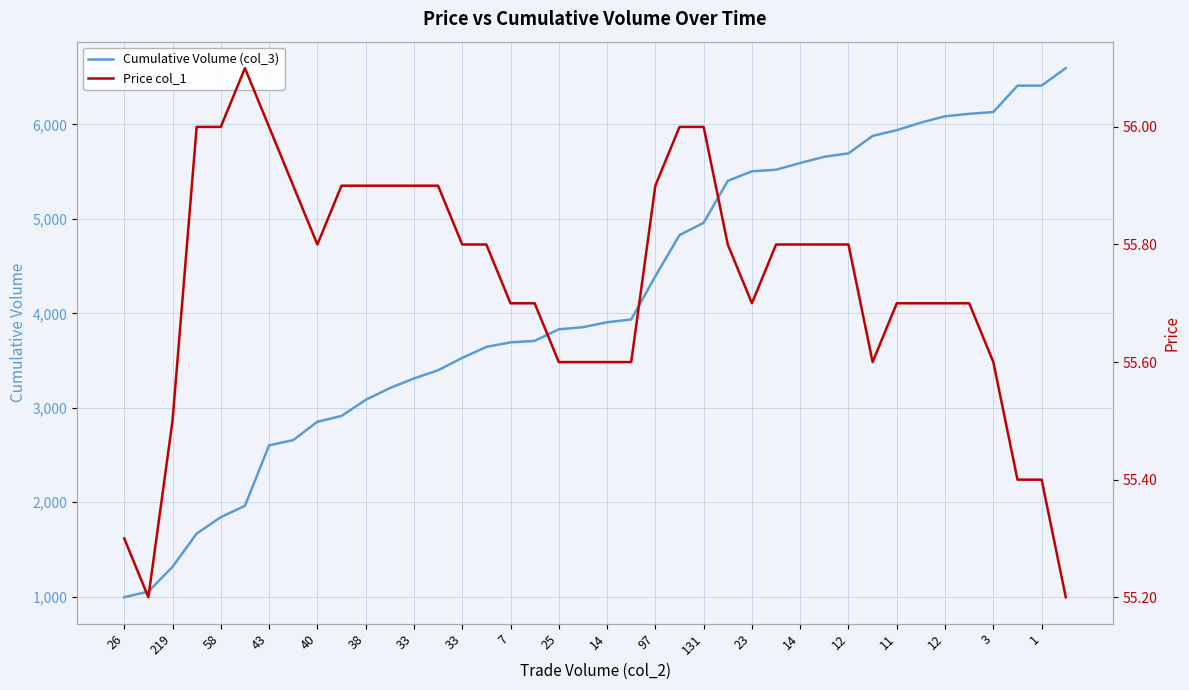

Is the value of Cumulative Volume (col_3) at 12 greater than the value of Price col_1 at 33?

Yes